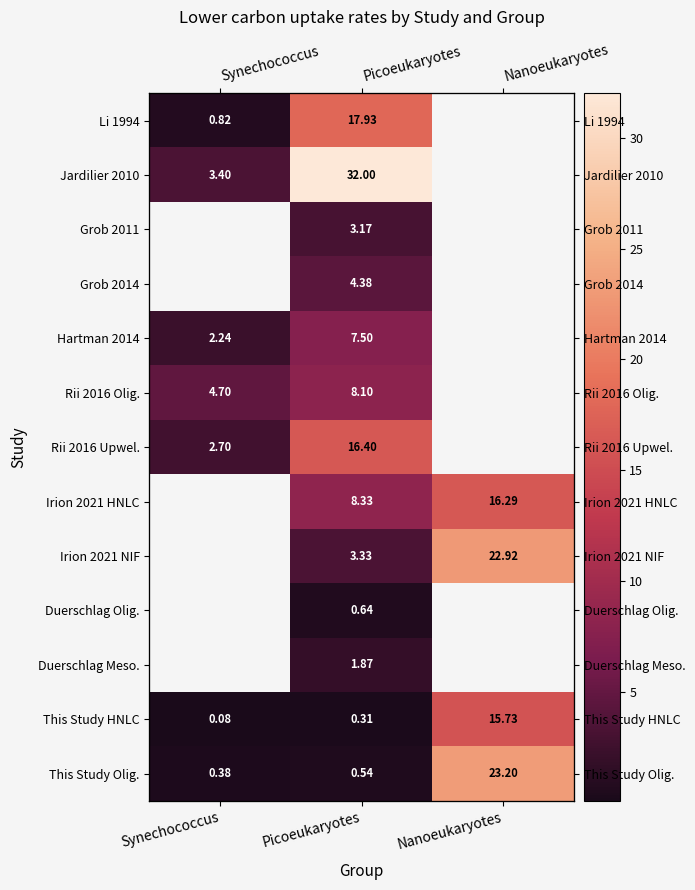

Which category has the lowest value across all series?

Synechococcus